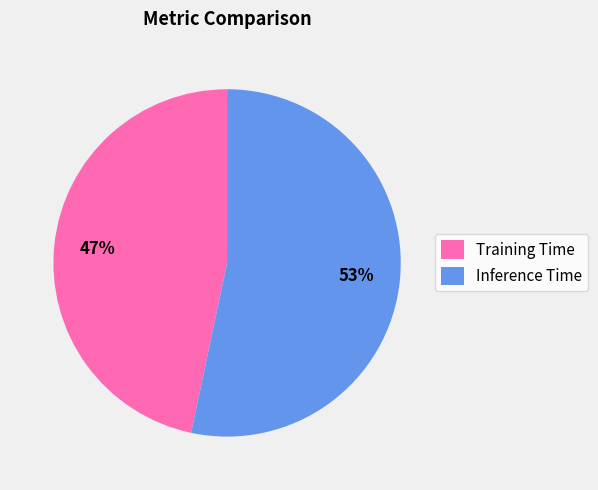

To the nearest percent, what is the combined percentage of Inference Time and Training Time?

100%